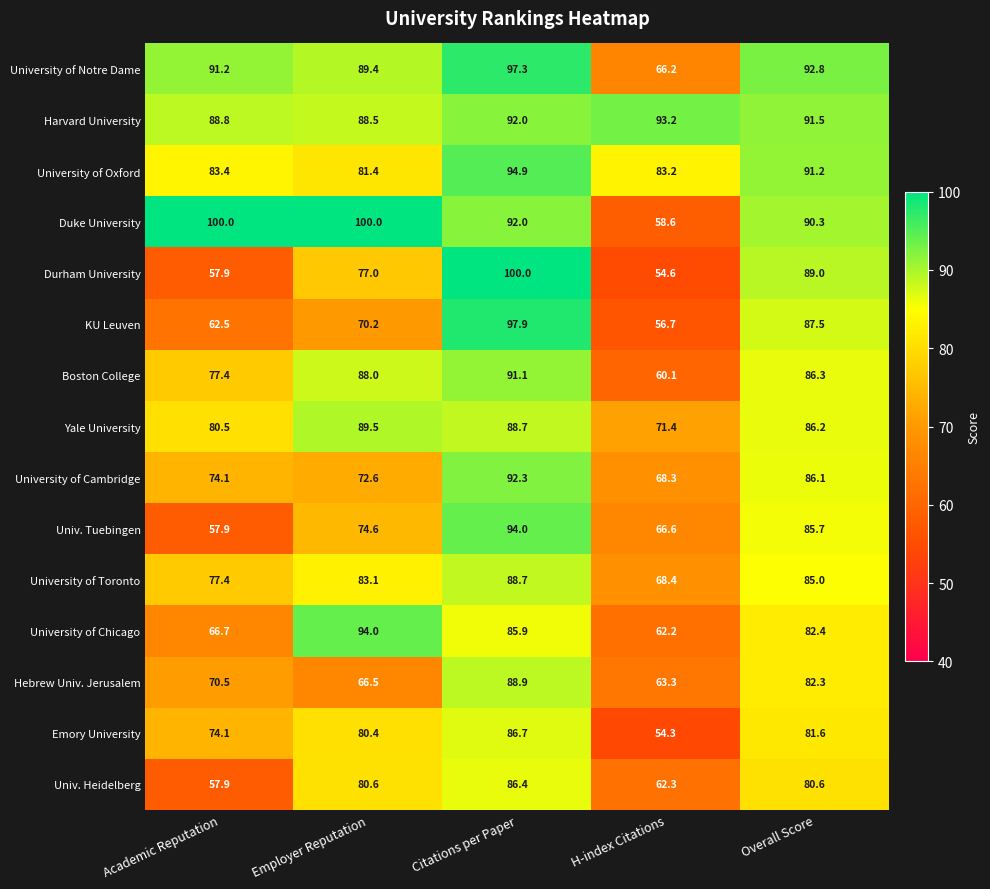

What is the difference between the KU Leuven values at Citations per Paper and H-index Citations?

41.2